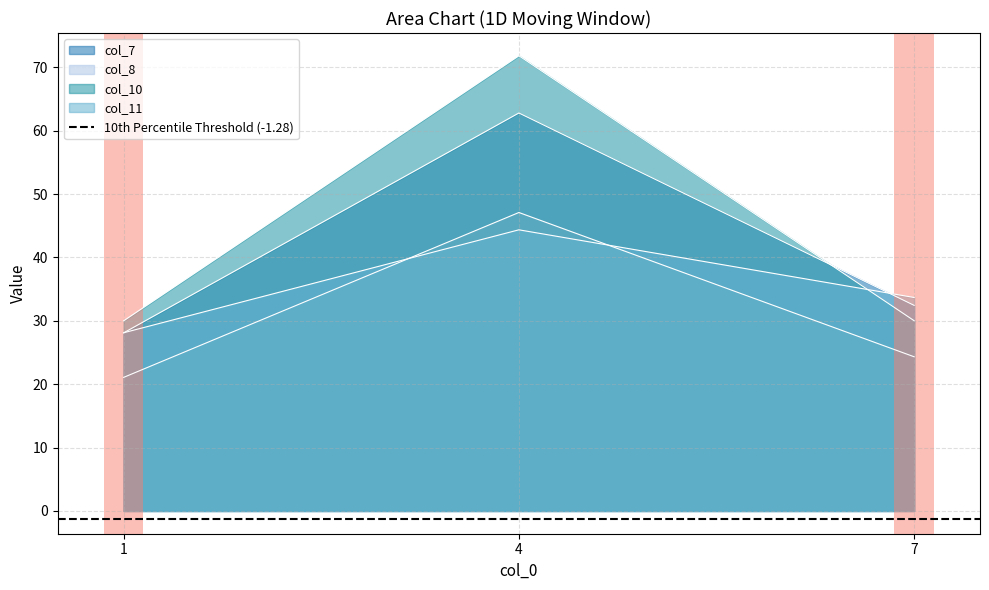

Which series has the largest range (max minus min)?

col_10